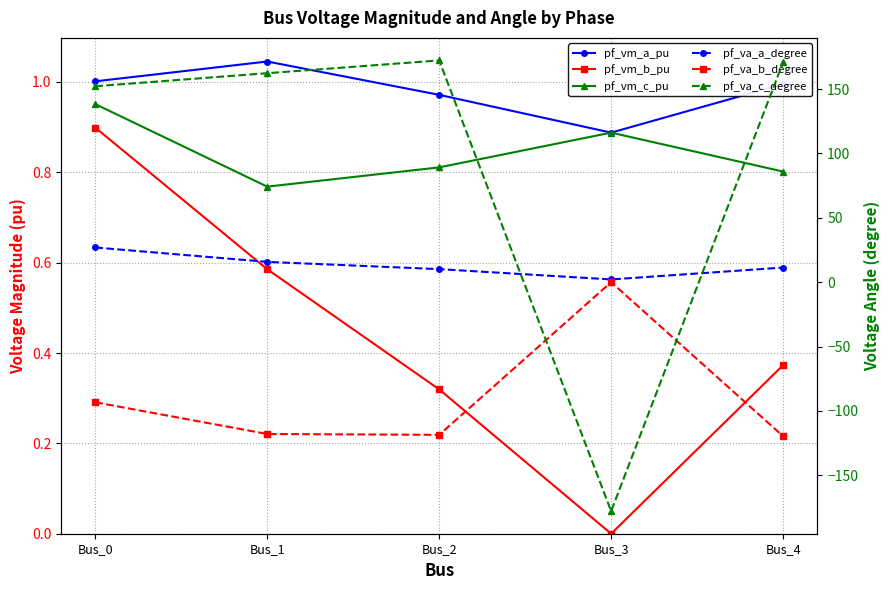

True or false: pf_vm_b_pu and pf_va_a_degree cross at least once.

False